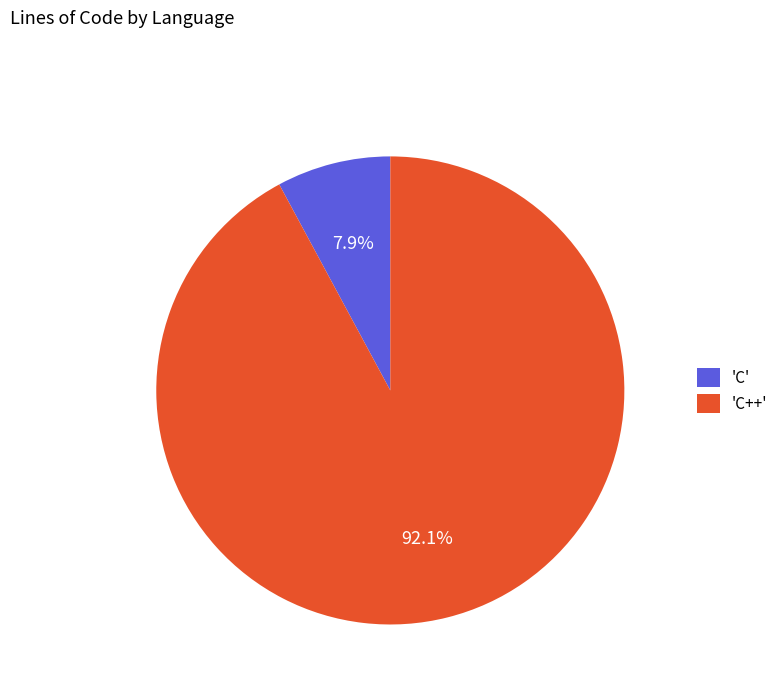

Is the sum of 'C++' and 'C' greater than half?

Yes